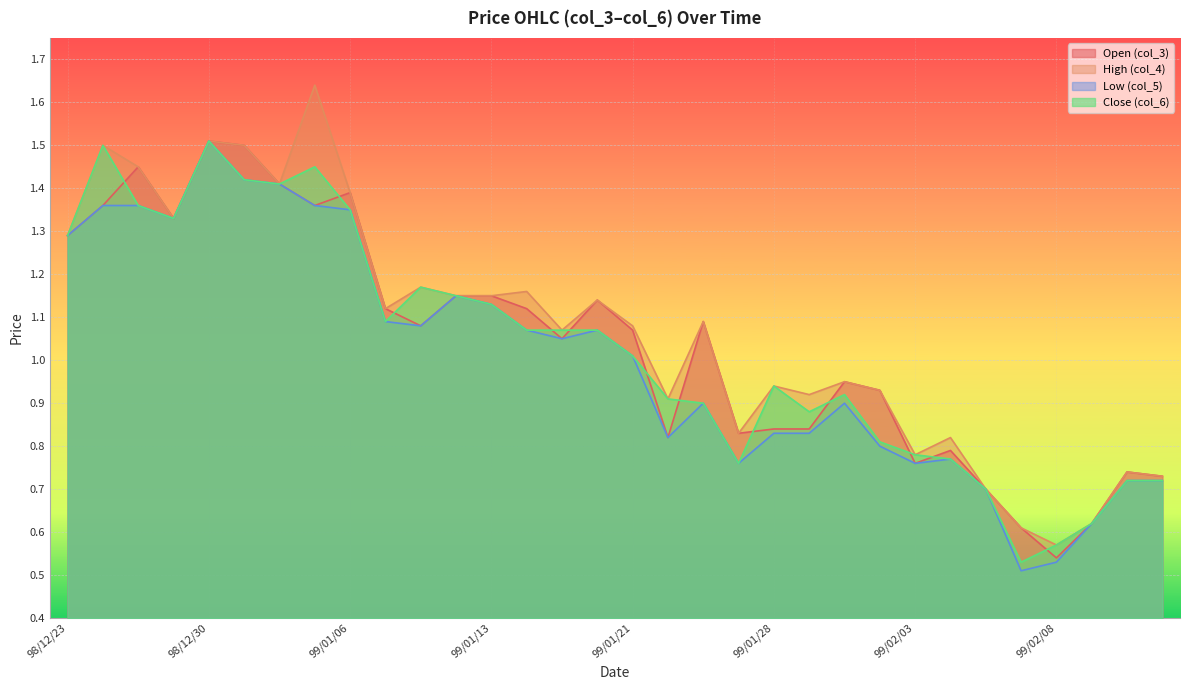

Reading left to right, transcribe all the data shown in this chart.

Open (col_3): 98/12/23=1.3	98/12/25=1.4	98/12/28=1.4	98/12/29=1.3	98/12/30=1.5	98/12/31=1.5	99/01/04=1.4	99/01/05=1.4	99/01/06=1.4	99/01/07=1.1	99/01/08=1.1	99/01/12=1.1	99/01/13=1.1	99/01/18=1.1	99/01/19=1.1	99/01/20=1.1	99/01/21=1.1	99/01/25=0.8	99/01/26=1.1	99/01/27=0.8	99/01/28=0.8	99/01/29=0.8	99/02/01=0.9	99/02/02=0.9	99/02/03=0.8	99/02/04=0.8	99/02/05=0.7	99/02/06=0.6	99/02/08=0.5	99/02/09=0.6	99/02/10=0.7	99/02/22=0.7
High (col_4): 98/12/23=1.3	98/12/25=1.5	98/12/28=1.4	98/12/29=1.3	98/12/30=1.5	98/12/31=1.5	99/01/04=1.4	99/01/05=1.6	99/01/06=1.4	99/01/07=1.1	99/01/08=1.2	99/01/12=1.1	99/01/13=1.1	99/01/18=1.2	99/01/19=1.1	99/01/20=1.1	99/01/21=1.1	99/01/25=0.9	99/01/26=1.1	99/01/27=0.8	99/01/28=0.9	99/01/29=0.9	99/02/01=0.9	99/02/02=0.9	99/02/03=0.8	99/02/04=0.8	99/02/05=0.7	99/02/06=0.6	99/02/08=0.6	99/02/09=0.6	99/02/10=0.7	99/02/22=0.7
Low (col_5): 98/12/23=1.3	98/12/25=1.4	98/12/28=1.4	98/12/29=1.3	98/12/30=1.5	98/12/31=1.4	99/01/04=1.4	99/01/05=1.4	99/01/06=1.4	99/01/07=1.1	99/01/08=1.1	99/01/12=1.1	99/01/13=1.1	99/01/18=1.1	99/01/19=1.1	99/01/20=1.1	99/01/21=1.0	99/01/25=0.8	99/01/26=0.9	99/01/27=0.8	99/01/28=0.8	99/01/29=0.8	99/02/01=0.9	99/02/02=0.8	99/02/03=0.8	99/02/04=0.8	99/02/05=0.7	99/02/06=0.5	99/02/08=0.5	99/02/09=0.6	99/02/10=0.7	99/02/22=0.7
Close (col_6): 98/12/23=1.3	98/12/25=1.5	98/12/28=1.4	98/12/29=1.3	98/12/30=1.5	98/12/31=1.4	99/01/04=1.4	99/01/05=1.4	99/01/06=1.4	99/01/07=1.1	99/01/08=1.2	99/01/12=1.1	99/01/13=1.1	99/01/18=1.1	99/01/19=1.1	99/01/20=1.1	99/01/21=1.0	99/01/25=0.9	99/01/26=0.9	99/01/27=0.8	99/01/28=0.9	99/01/29=0.9	99/02/01=0.9	99/02/02=0.8	99/02/03=0.8	99/02/04=0.8	99/02/05=0.7	99/02/06=0.5	99/02/08=0.6	99/02/09=0.6	99/02/10=0.7	99/02/22=0.7